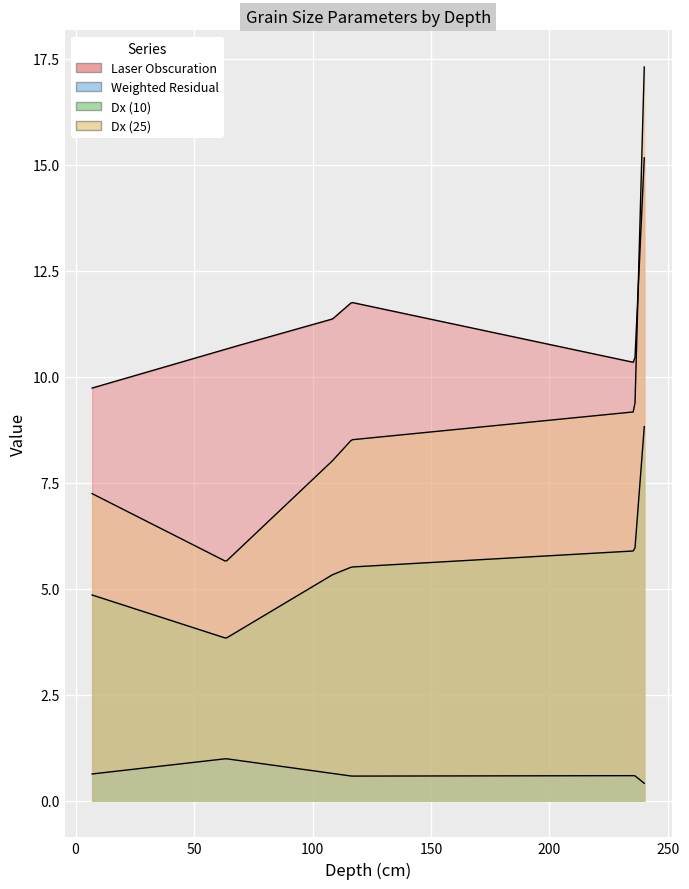

Which has a higher value, 116.5 or 63.5?

116.5